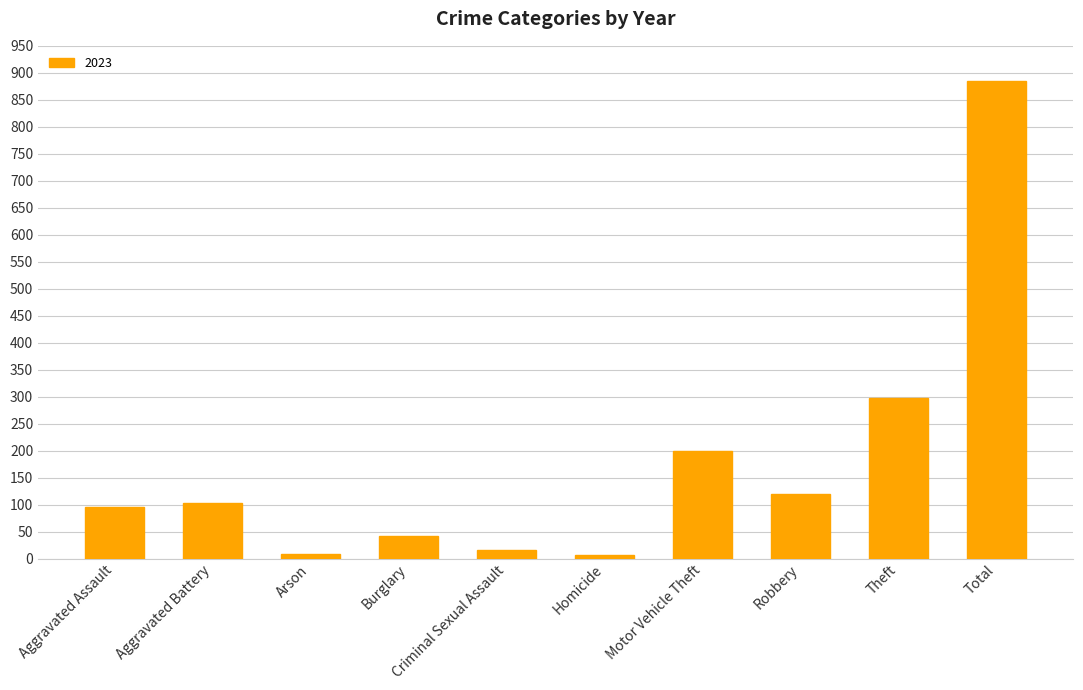

What is the label of the 3rd bar from the right?

Robbery